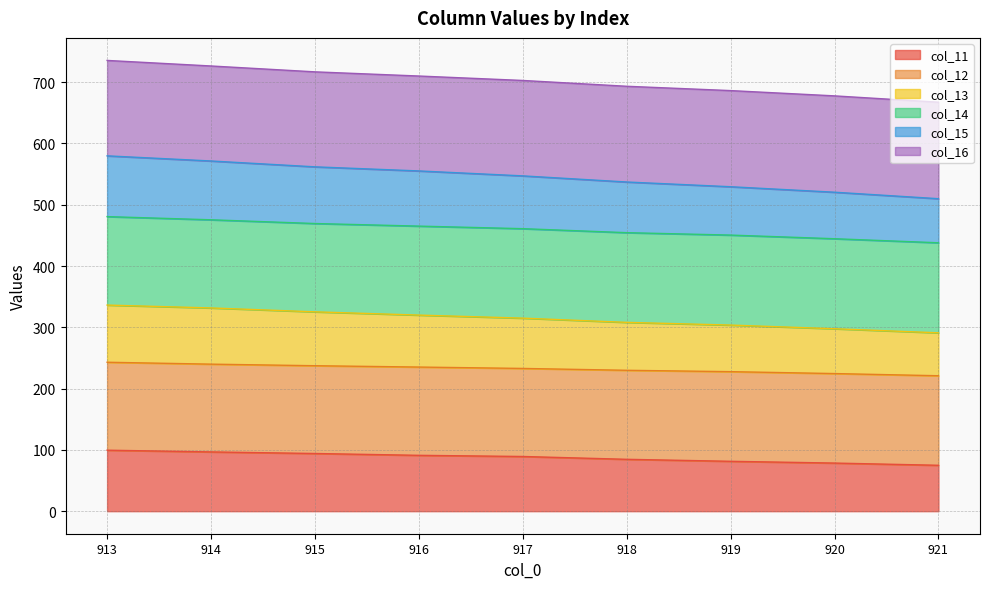

True or false: col_13 and col_15 intersect in this chart.

False